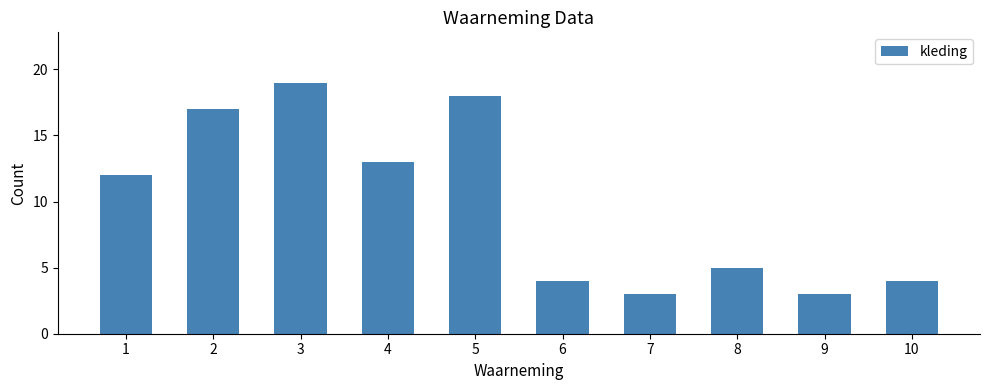

Which category has the highest value across all series?

3